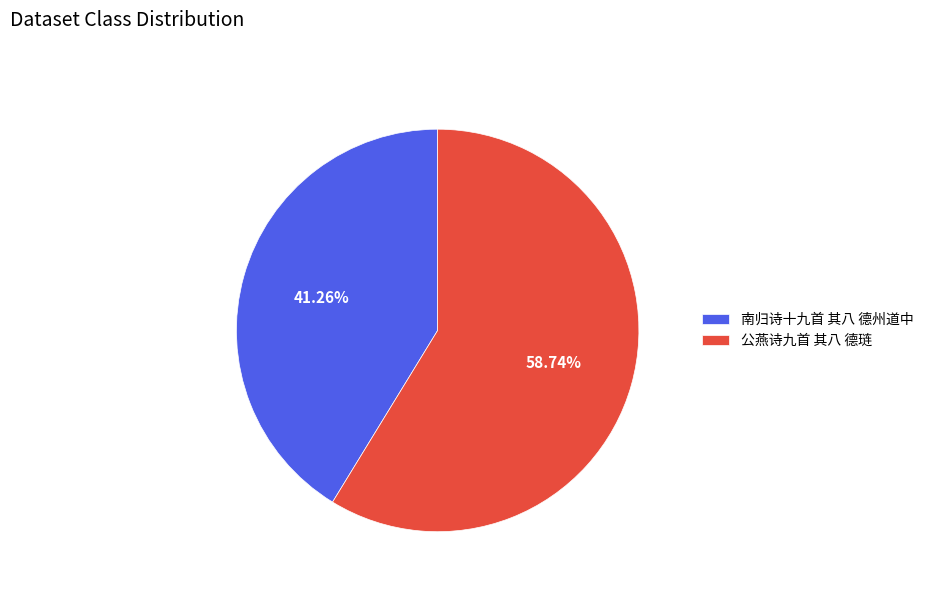

Which slice represents more than half of the pie?

公燕诗九首 其八 德琏